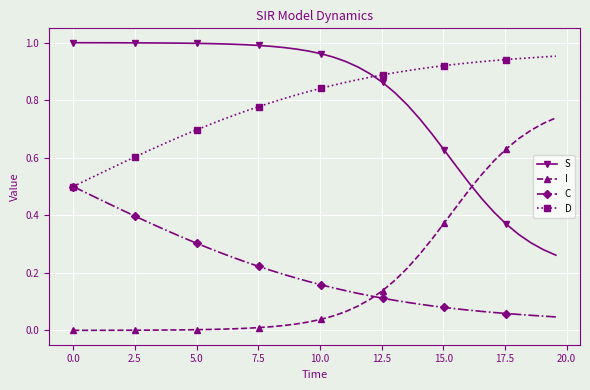

What are all the series names shown in the legend?

S, I, C, D